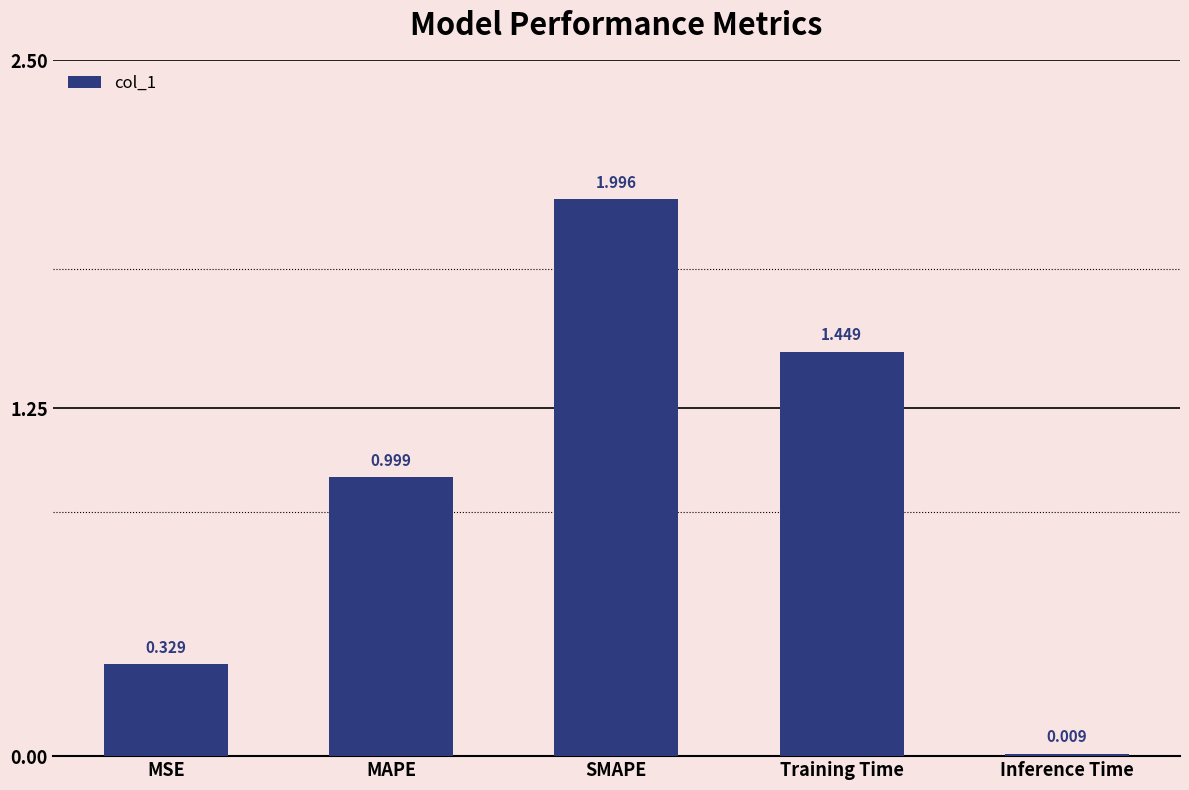

Rank the categories by value from lowest to highest.

Inference Time, MSE, MAPE, Training Time, SMAPE